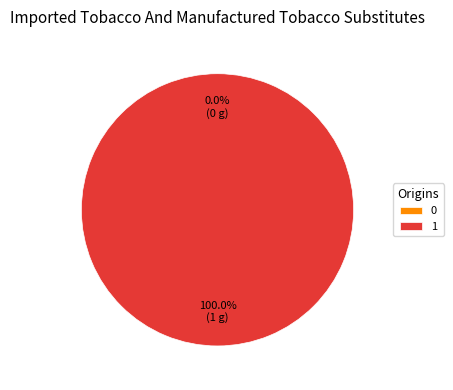

To the nearest percent, what is the average slice percentage?

50%